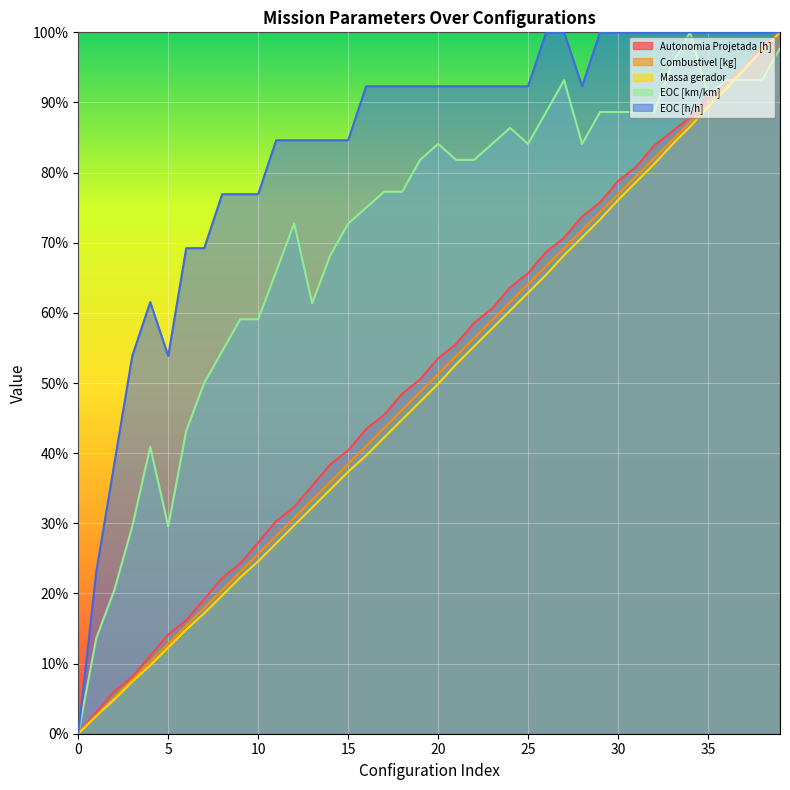

What value does the EOC [h/h] series have at 32?

1.0